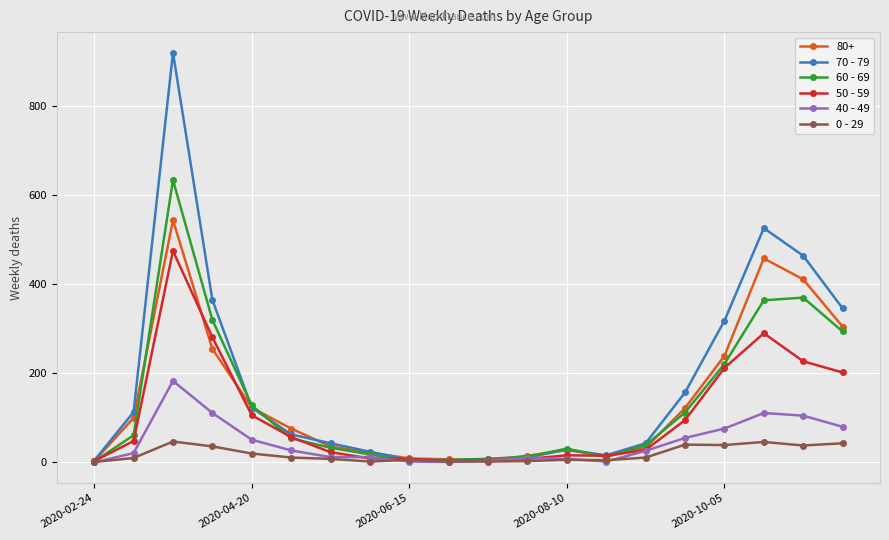

Which series has the largest range (max minus min)?

70 - 79